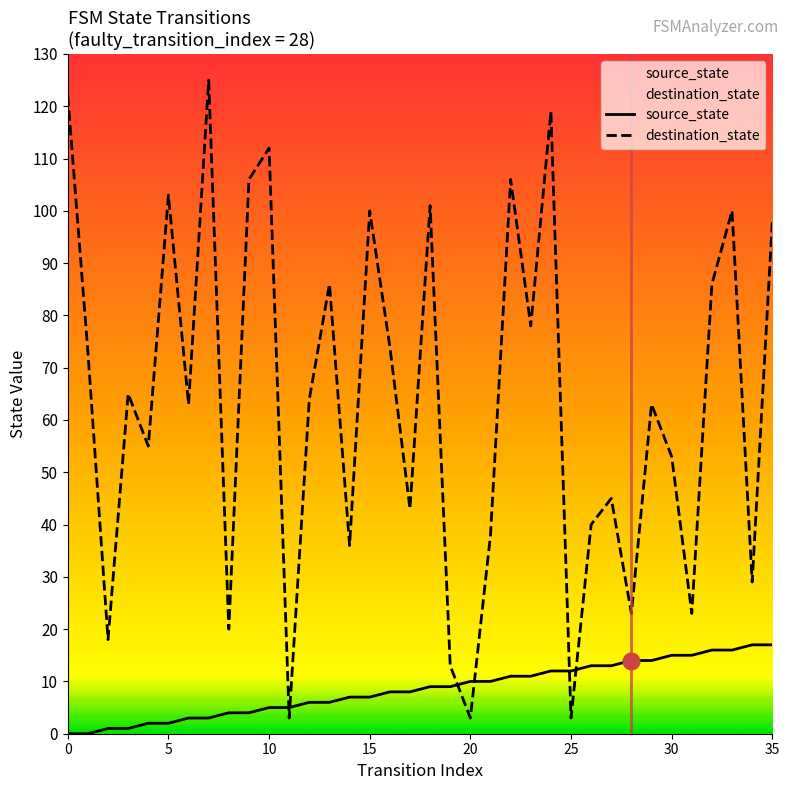

Which series has the largest range (max minus min)?

destination_state